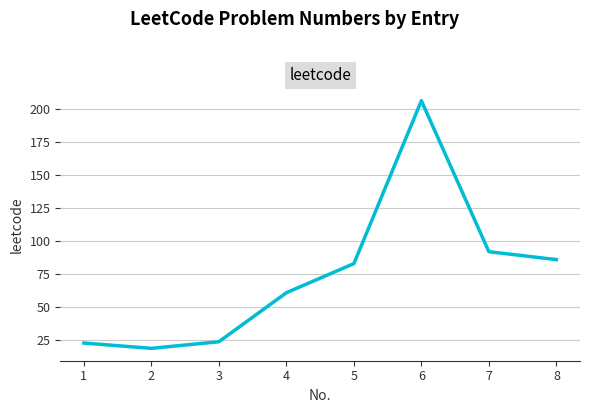

What is the ratio of the value at 5 to the value at 2?

4.4